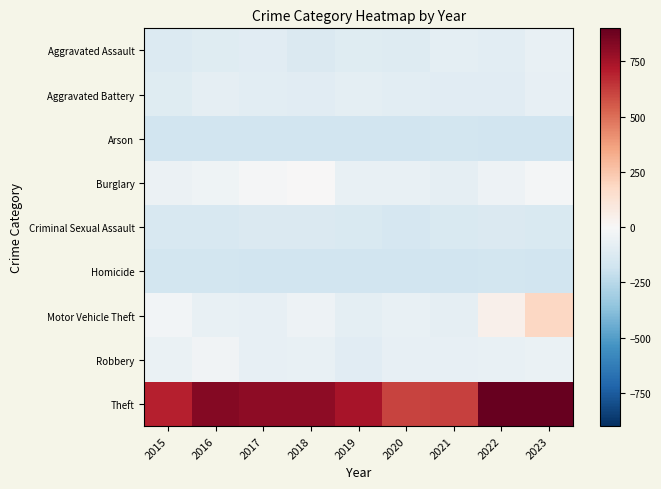

What is the minimum value shown in the chart?

-175.4